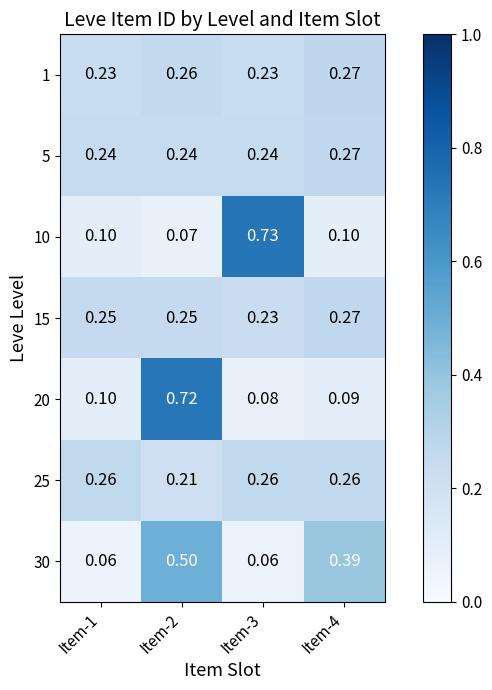

Is the value of 30 at Item-1 greater than the value of 10 at Item-1?

No